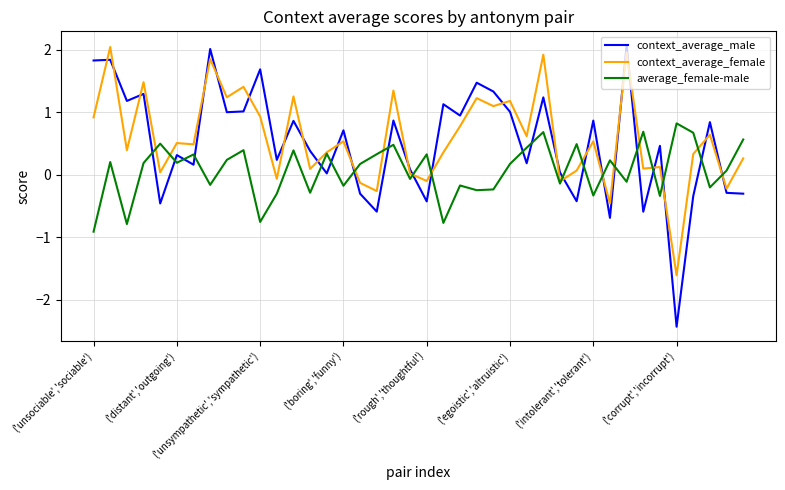

What is the maximum value shown in the chart?

2.1